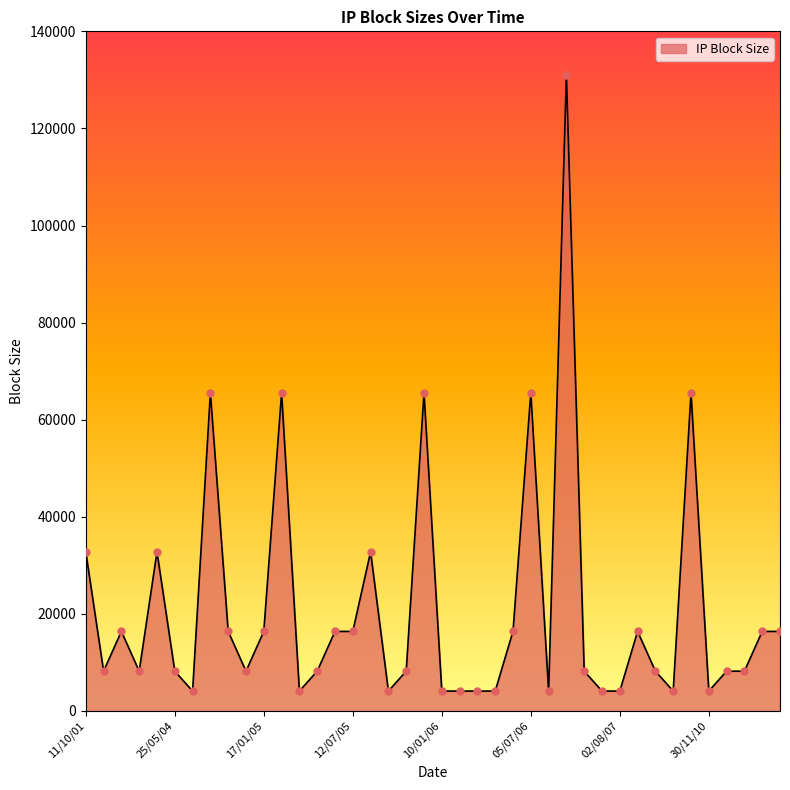

What is the difference between the maximum and minimum values?

126976